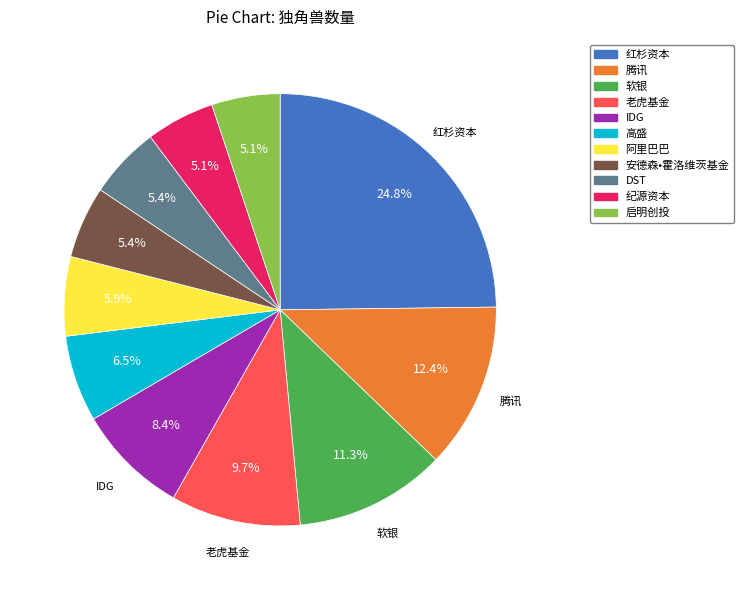

To the nearest percent, what is the combined percentage of IDG and 软银?

20%